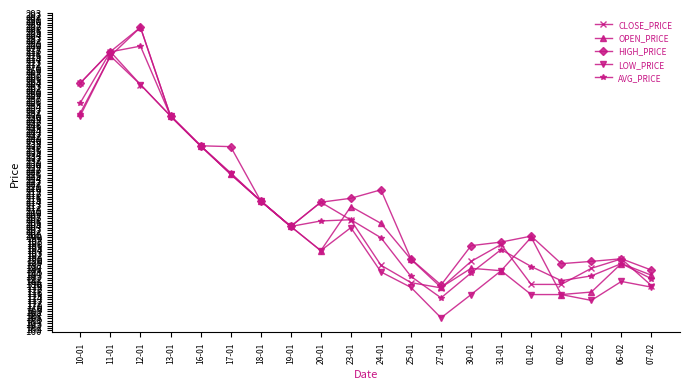

In OPEN_PRICE, how many points are higher than both neighbors (excluding endpoints)?

5